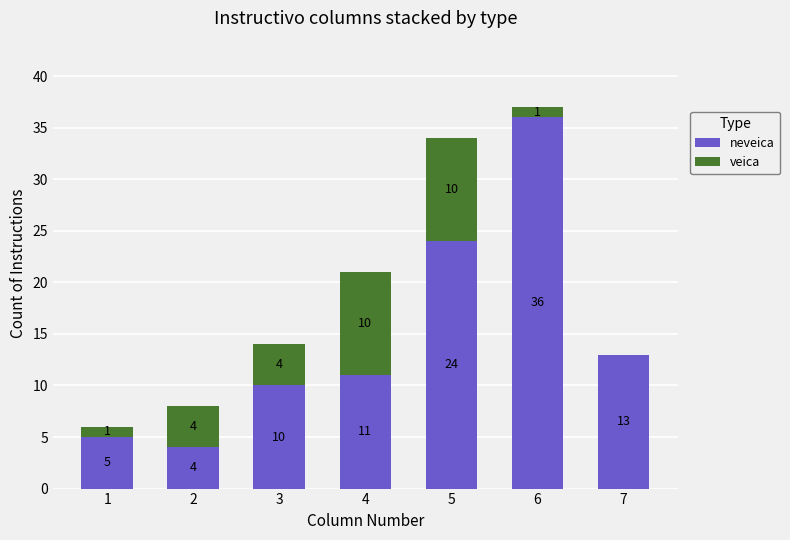

What is the total value across all series at 5?

34